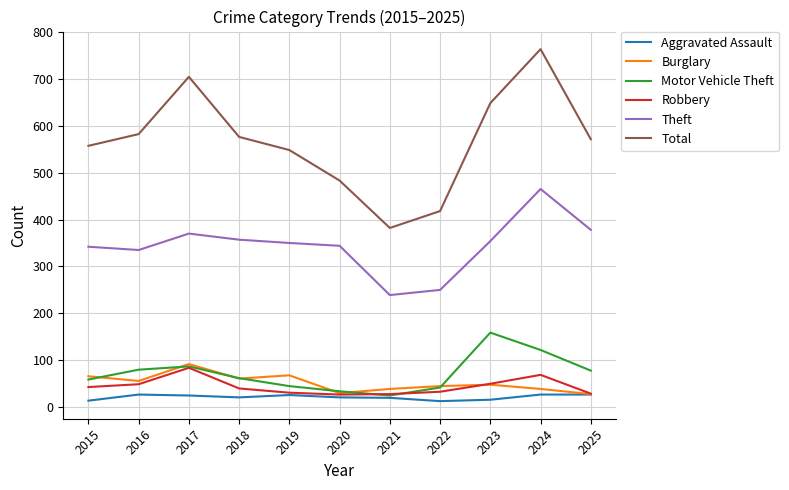

What is the total value across all series at 2020?

939